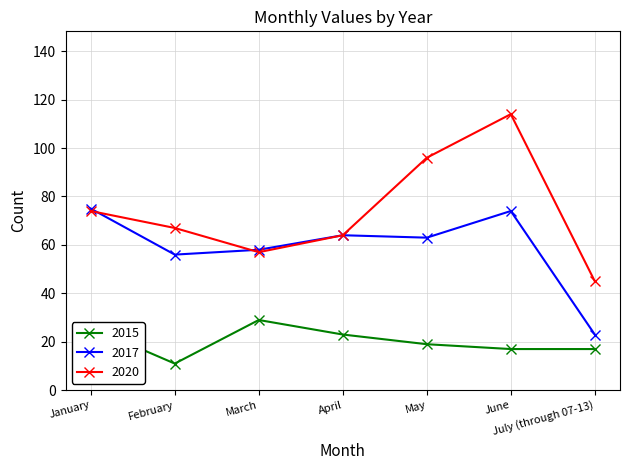

Count the 2020 values in the range 57 to 96.

5